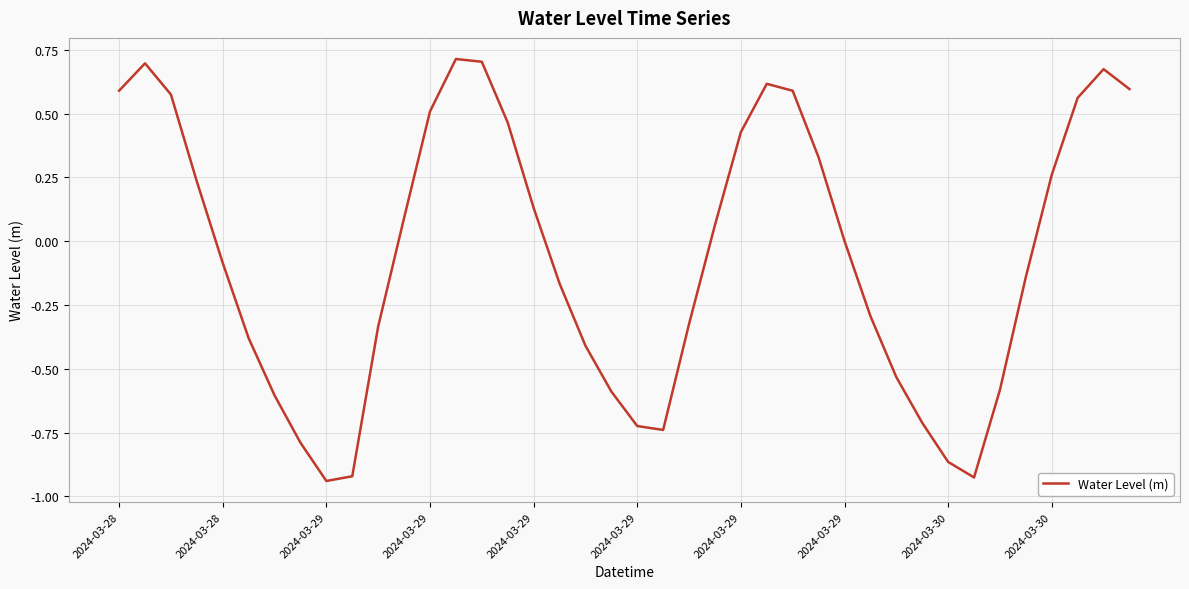

What is the difference between the maximum and minimum values?

1.7